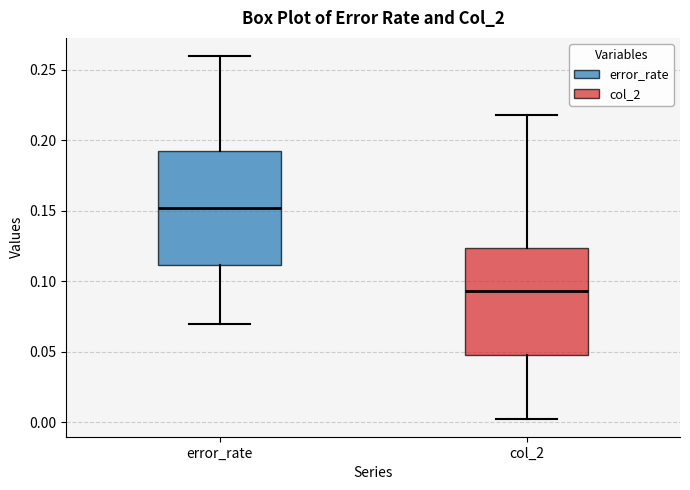

Where does the lower whisker of the box for col_2 end on the y-axis? The values are not printed on the chart, so give them approximately, as read against the axis.

0.005